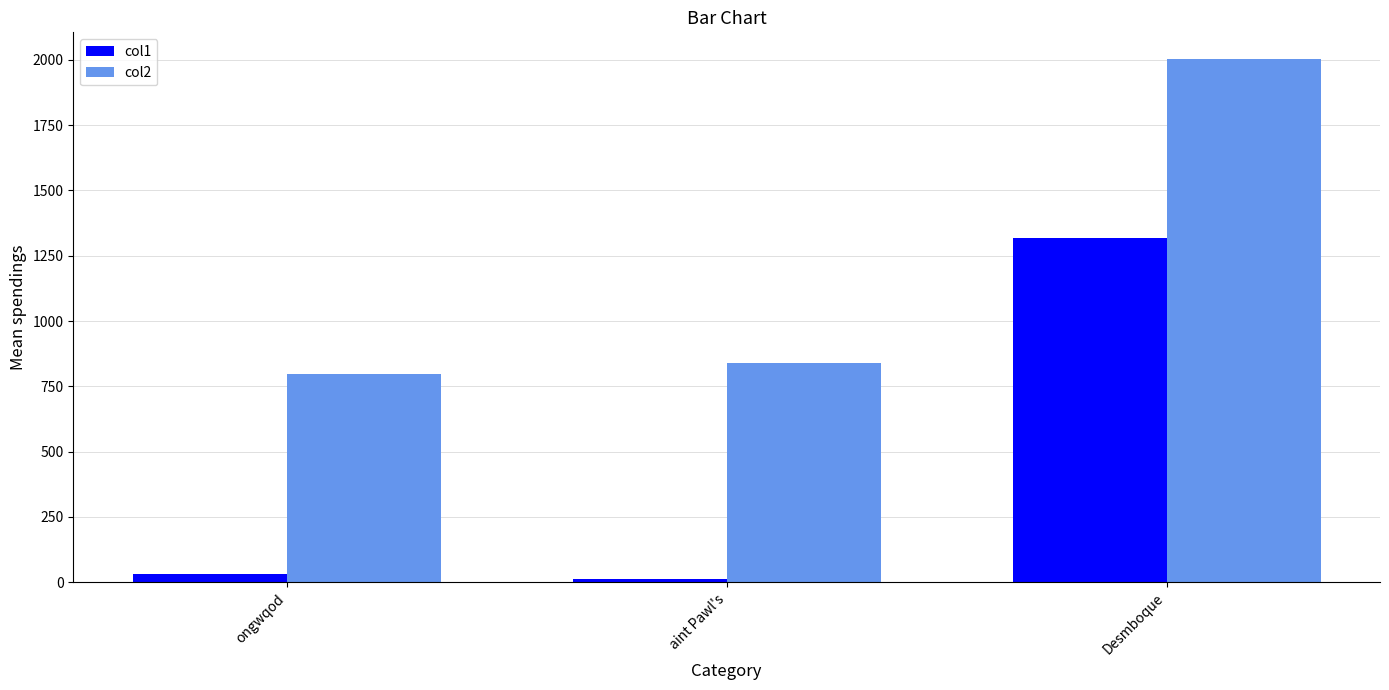

Is it true that col2 equals 2004.9 at Desmboque?

True